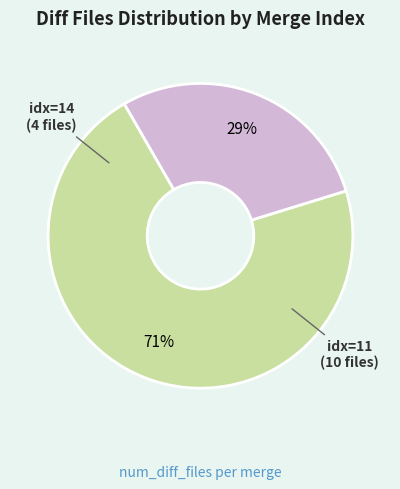

How many segments does this pie chart have?

2